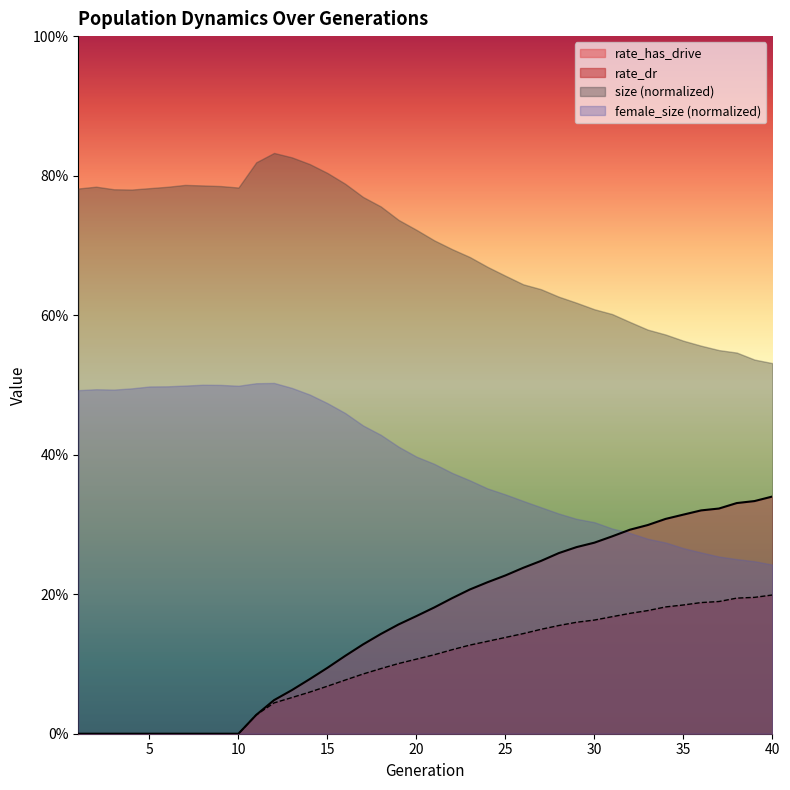

Is it true that female_size equals 0.6 at 35?

False